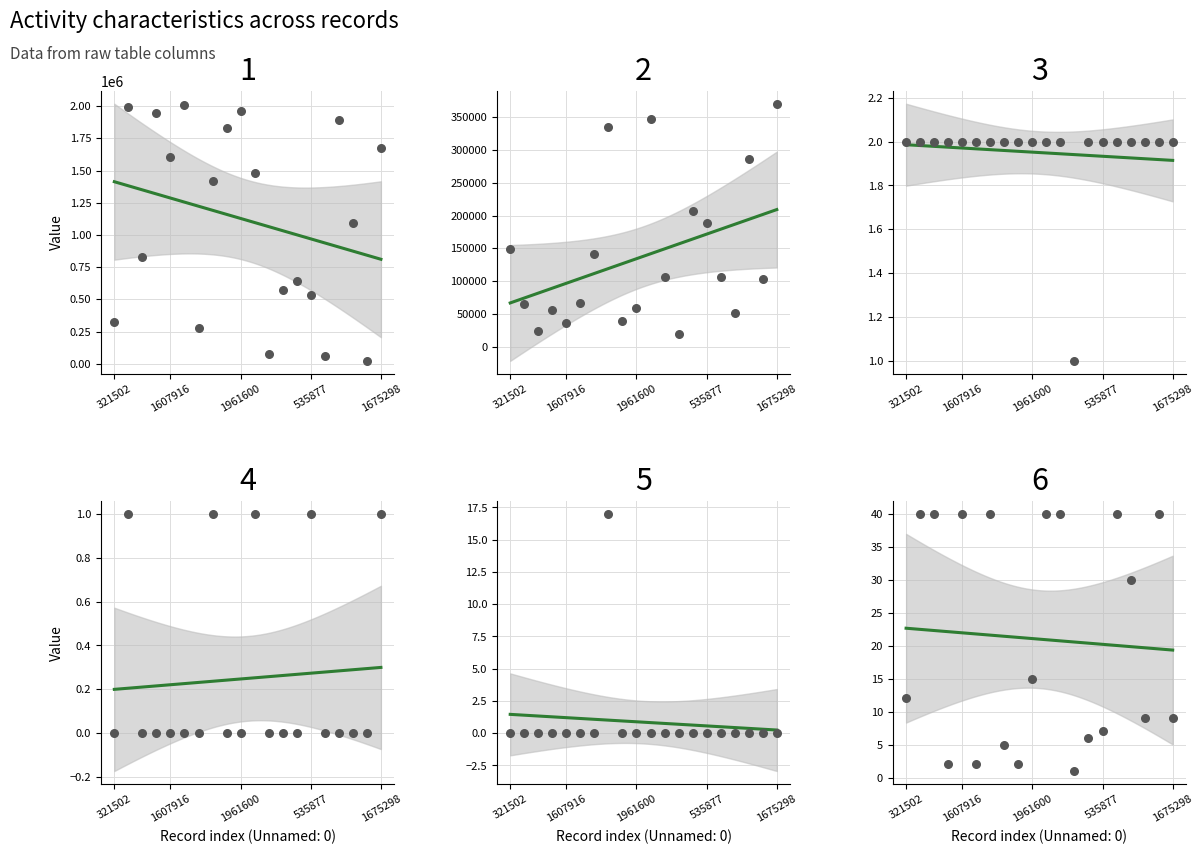

What is the total value across all series at 1419844?

1755054